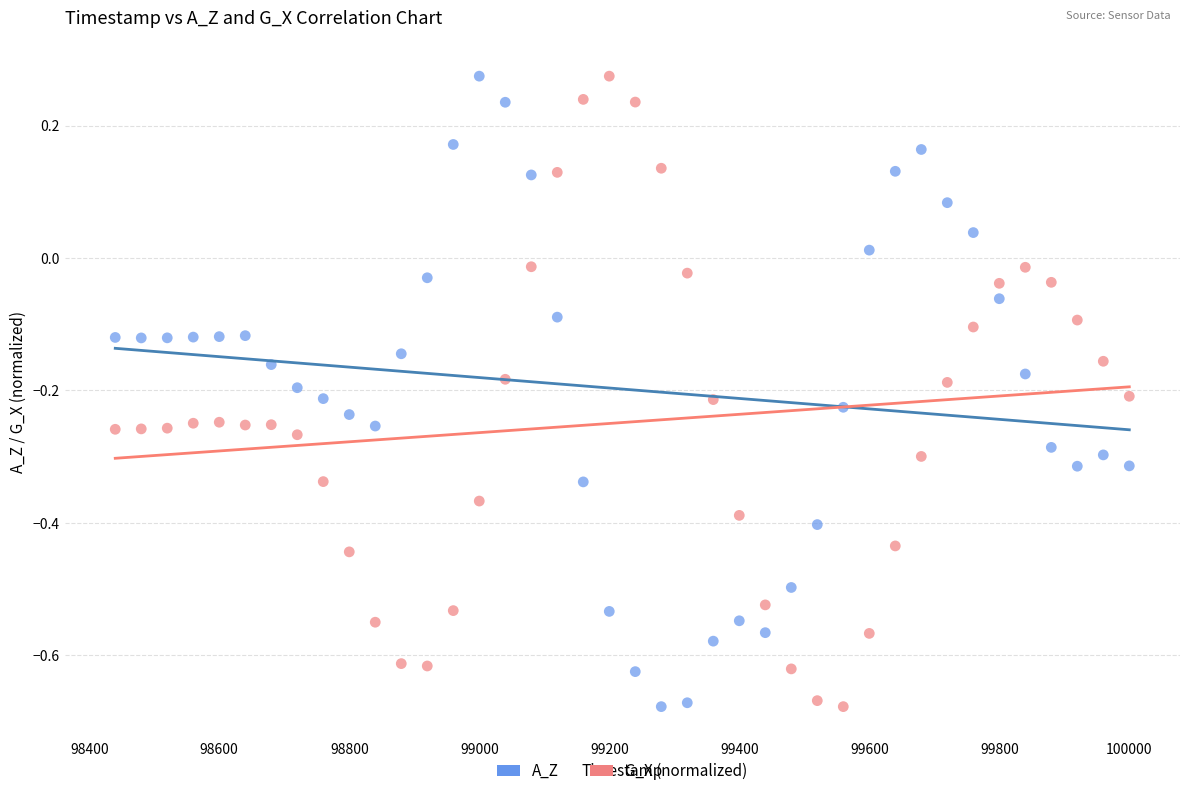

Across all data points, what is the range of Y values (max minus min)?

1.0